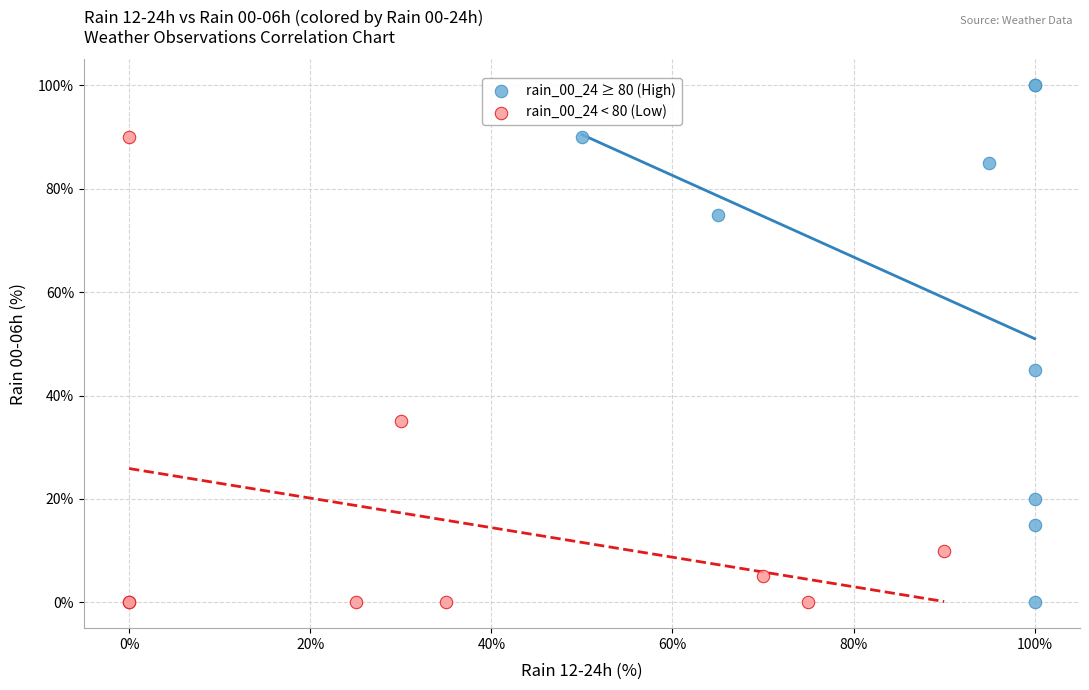

Which series contains the highest Y value?

rain_00_24 ≥ 80 (High)